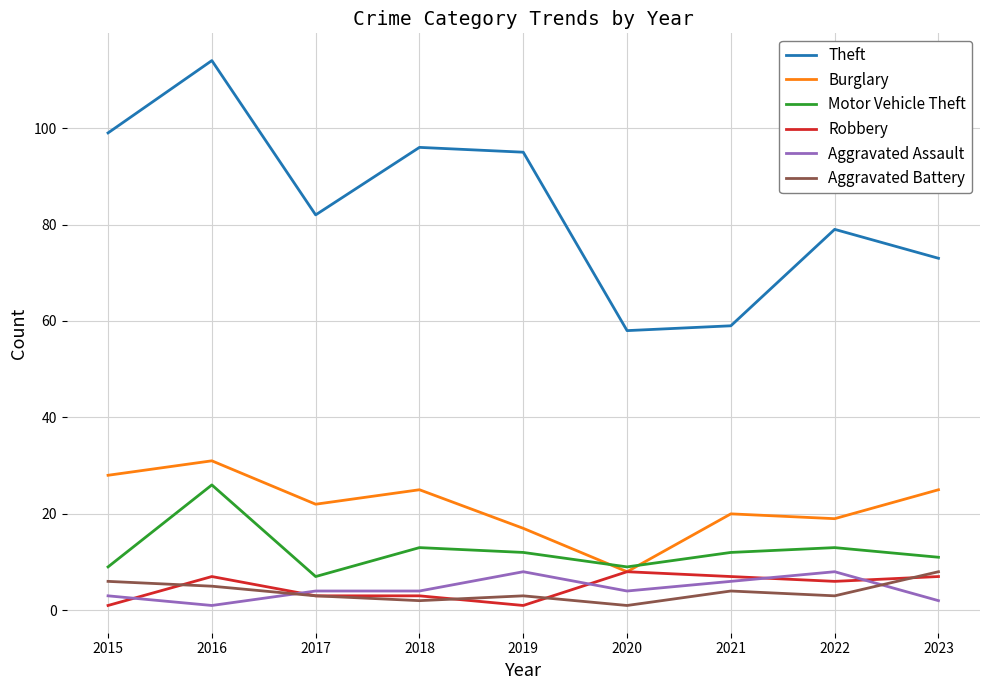

What is the average value of the Theft series?

84